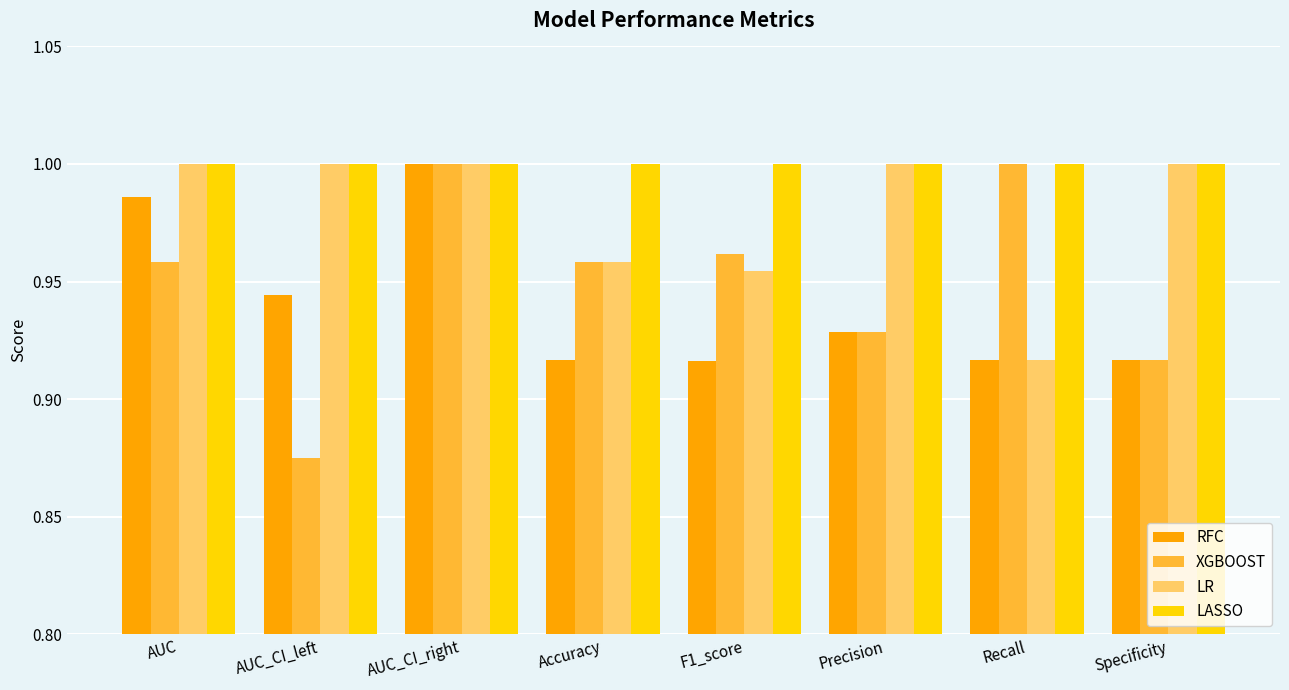

What is the difference between the second highest and minimum values in the RFC series?

0.1